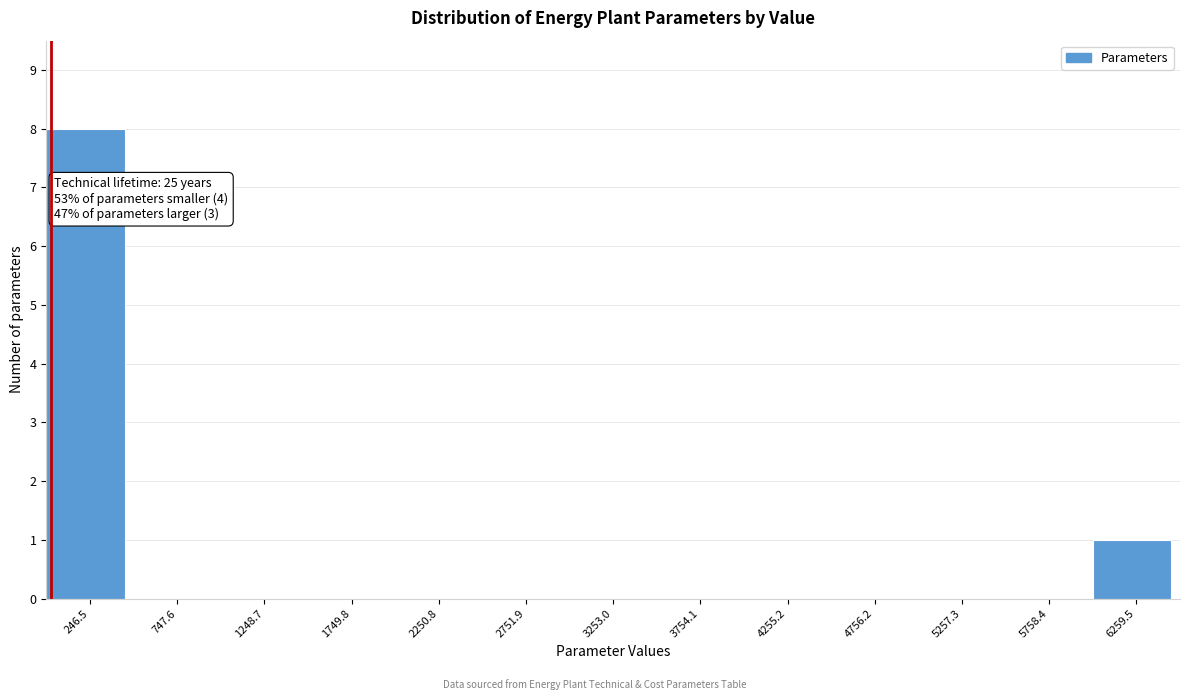

Over which range of the x-axis is the bar tallest?

0 to 500